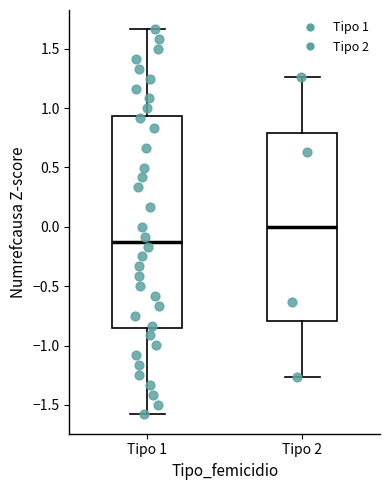

Reading left to right, read every box against the y-axis: the position of its median line, the range the box covers, and the ends of its whiskers. The values are not printed on the chart, so give them approximately, as read against the axis.

Tipo 1: median -0.10, box -0.85 to 0.95, whiskers -1.60 to 1.65
Tipo 2: median 0.00, box -0.80 to 0.80, whiskers -1.25 to 1.25